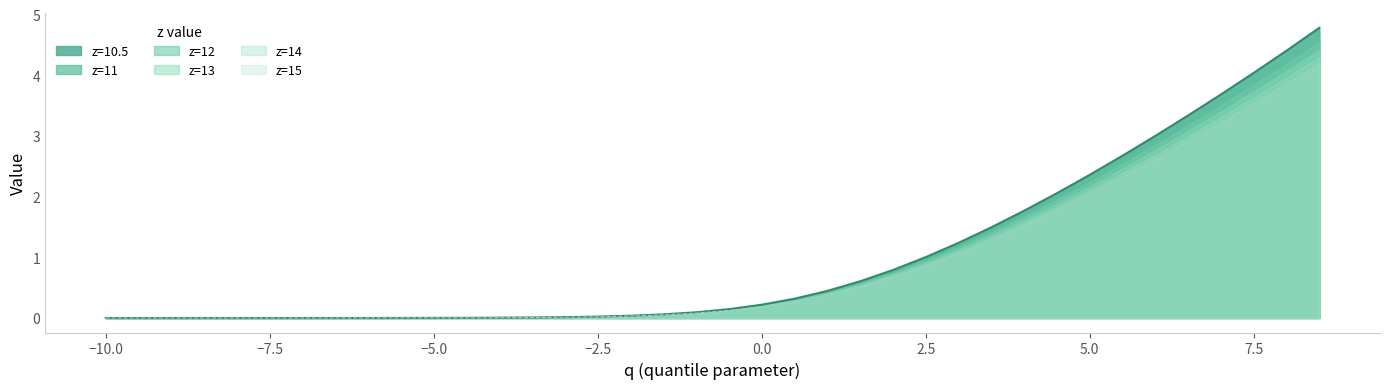

Reading right to left, extract all data points from this chart.

z=10.5: 4.8	4.4	4.0	3.7	3.3	3.0	2.7	2.4	2.1	1.8	1.5	1.2	1.0	0.8	0.6	0.4	0.3	0.2	0.1	0.1	0.1	0.0	0.0	0.0	0.0	0.0	0.0	0.0	0.0	0.0	0.0	0.0	0.0	0.0	0.0	0.0	0.0	0.0
z=11: 4.7	4.3	4.0	3.6	3.3	2.9	2.6	2.3	2.0	1.7	1.5	1.2	1.0	0.8	0.6	0.4	0.3	0.2	0.1	0.1	0.1	0.0	0.0	0.0	0.0	0.0	0.0	0.0	0.0	0.0	0.0	0.0	0.0	0.0	0.0	0.0	0.0	0.0
z=12: 4.5	4.2	3.8	3.5	3.2	2.9	2.5	2.2	2.0	1.7	1.4	1.2	0.9	0.7	0.6	0.4	0.3	0.2	0.1	0.1	0.1	0.0	0.0	0.0	0.0	0.0	0.0	0.0	0.0	0.0	0.0	0.0	0.0	0.0	0.0	0.0	0.0	0.0
z=13: 4.4	4.1	3.7	3.4	3.1	2.8	2.5	2.2	1.9	1.6	1.4	1.1	0.9	0.7	0.6	0.4	0.3	0.2	0.1	0.1	0.1	0.0	0.0	0.0	0.0	0.0	0.0	0.0	0.0	0.0	0.0	0.0	0.0	0.0	0.0	0.0	0.0	0.0
z=14: 4.3	4.0	3.6	3.3	3.0	2.7	2.4	2.1	1.8	1.6	1.3	1.1	0.9	0.7	0.5	0.4	0.3	0.2	0.1	0.1	0.1	0.0	0.0	0.0	0.0	0.0	0.0	0.0	0.0	0.0	0.0	0.0	0.0	0.0	0.0	0.0	0.0	0.0
z=15: 4.2	3.9	3.5	3.2	2.9	2.6	2.3	2.1	1.8	1.5	1.3	1.1	0.9	0.7	0.5	0.4	0.3	0.2	0.1	0.1	0.1	0.0	0.0	0.0	0.0	0.0	0.0	0.0	0.0	0.0	0.0	0.0	0.0	0.0	0.0	0.0	0.0	0.0